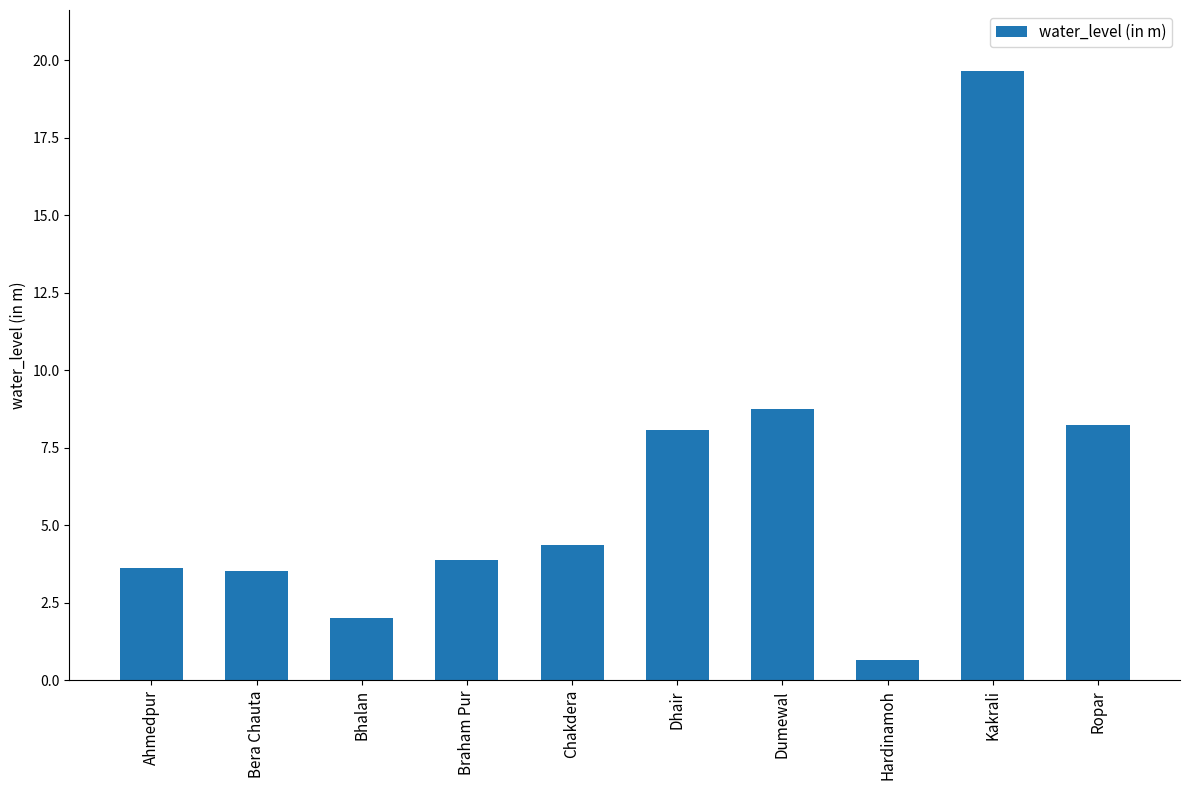

What is the value of the 5th bar from the left?

4.4